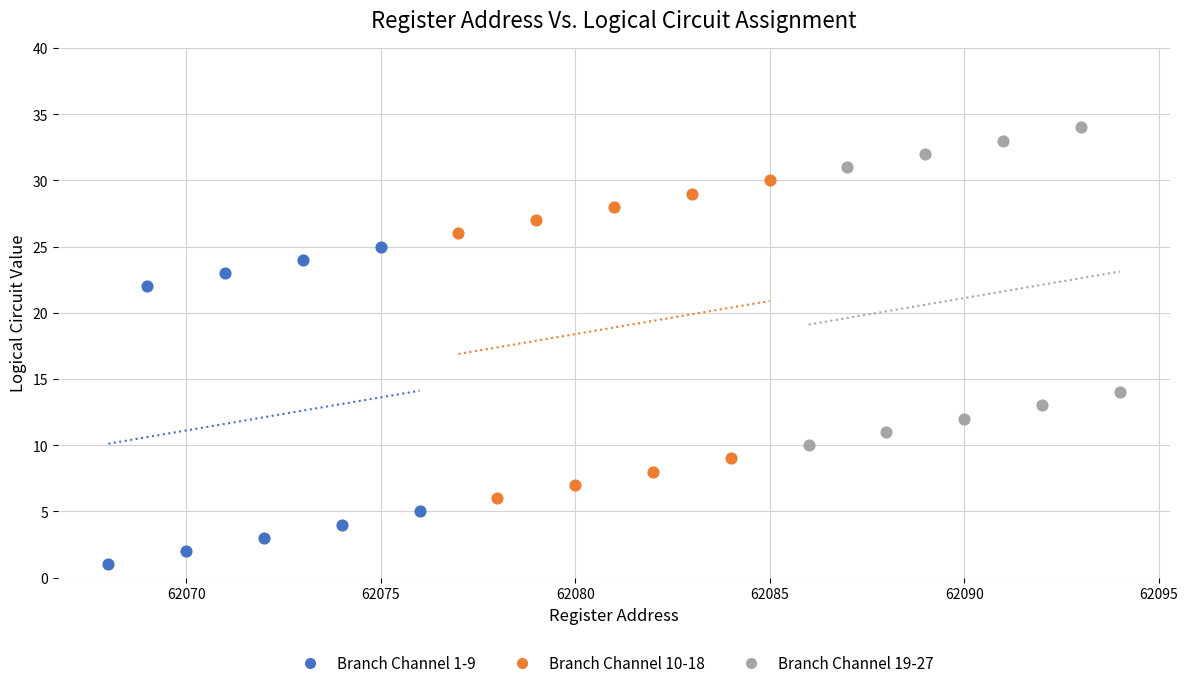

Which series reaches the minimum Y coordinate?

Branch Channel 1-9